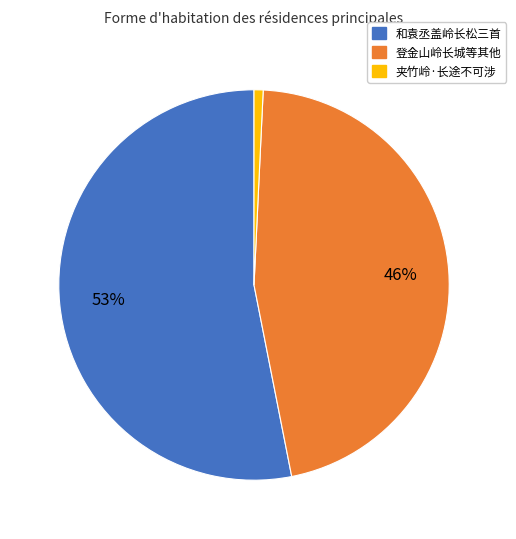

To the nearest percent, what portion does 夹竹岭·长途不可涉 represent?

1%